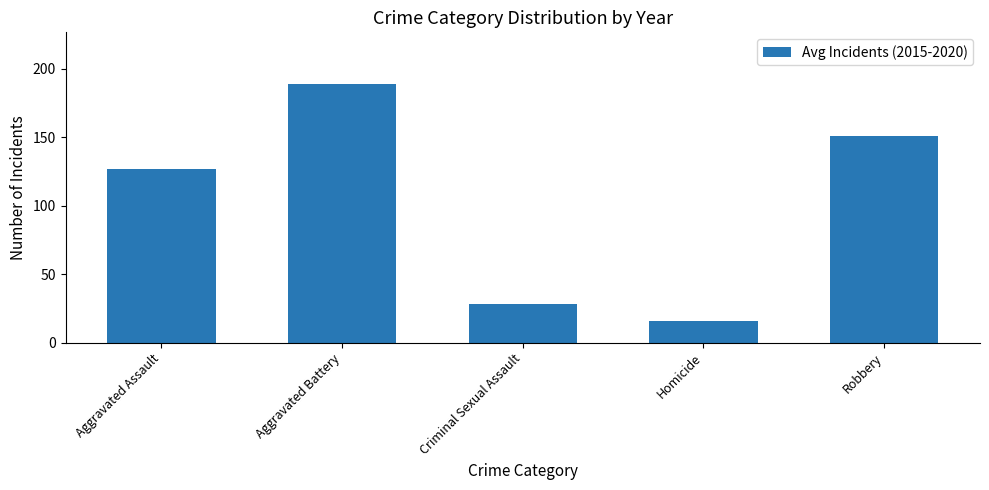

Where is the data nearest to the value 102?

Aggravated Assault